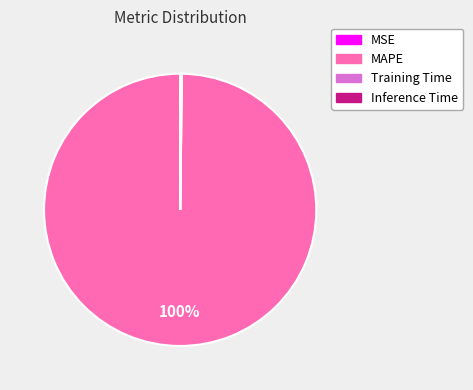

To the nearest percent, what is the difference between the largest and smallest slice percentages?

100%